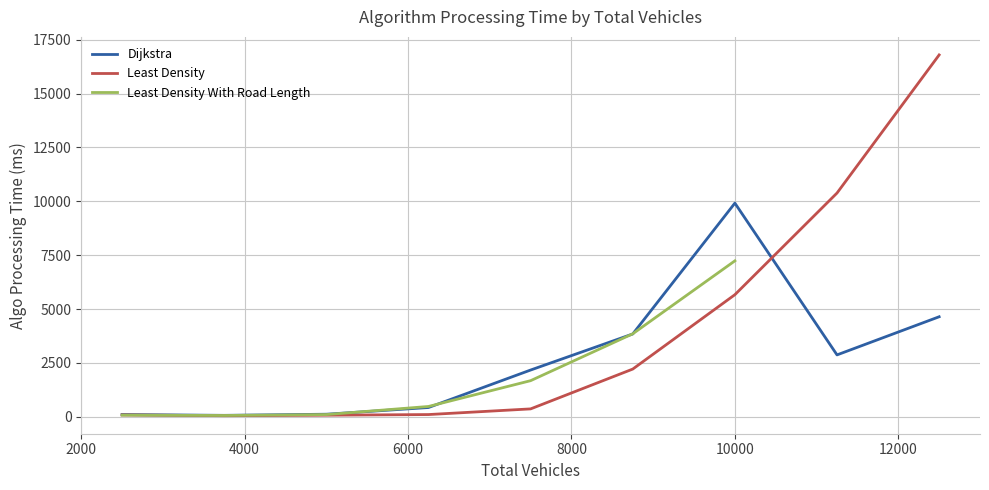

What is the average value of the Least Density series?

3971.9